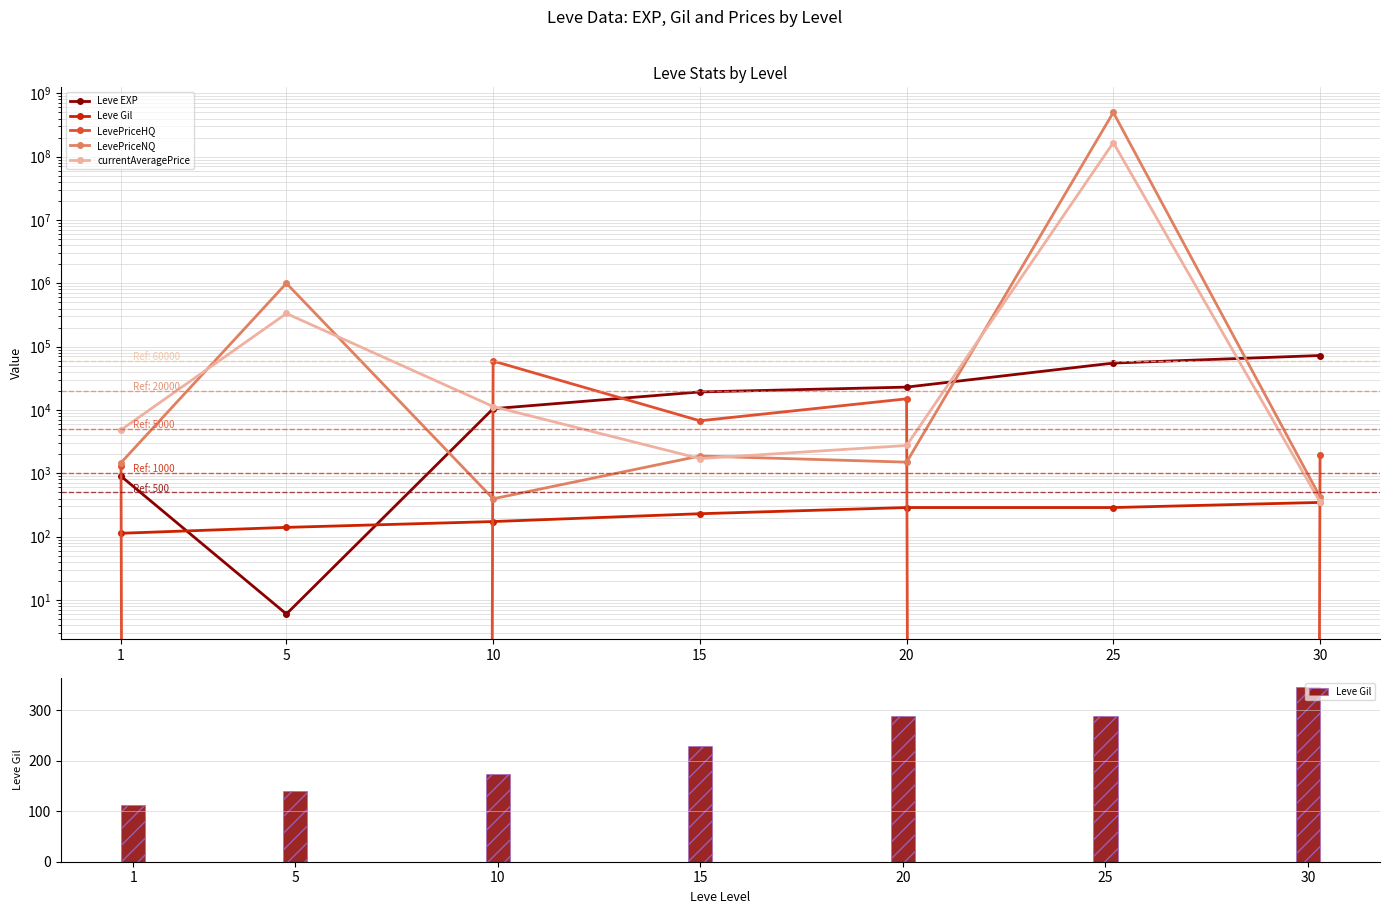

What is the value of the LevePriceHQ bar at the 7th from the left?

1944